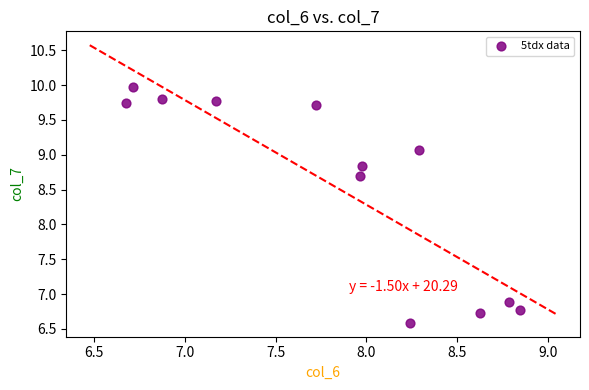

What Y value in the scatter plot is closest to 8?

8.7